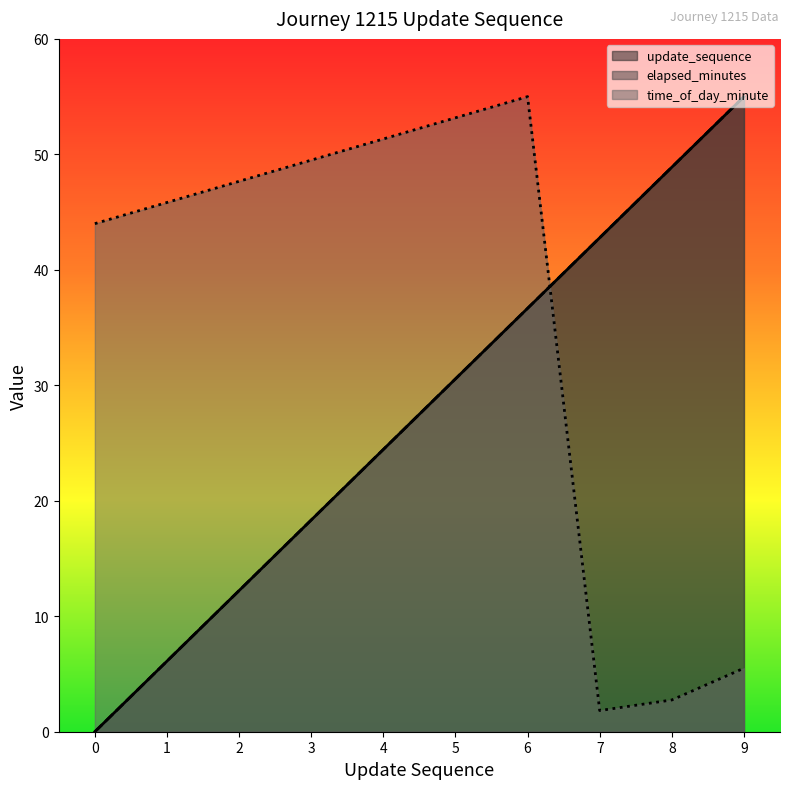

Which series has the widest spread of values?

update_sequence